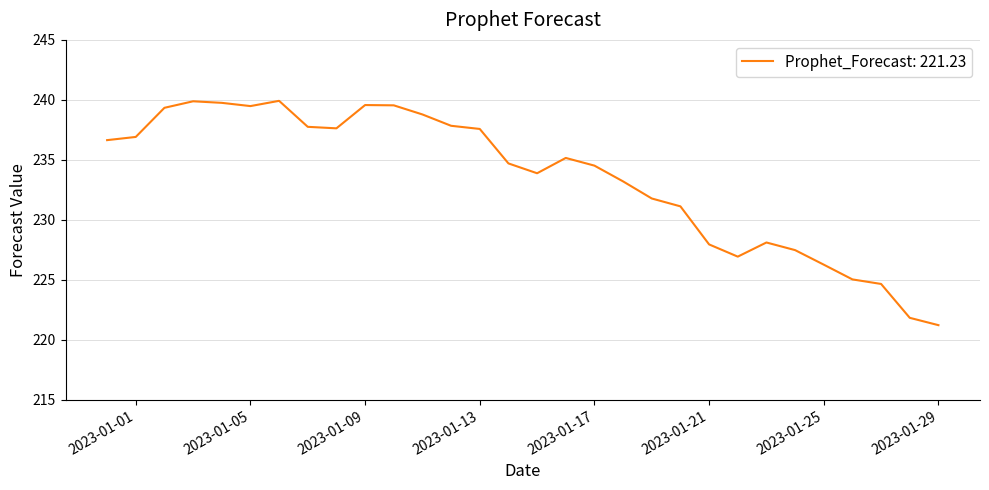

What is the greatest value displayed?

239.9